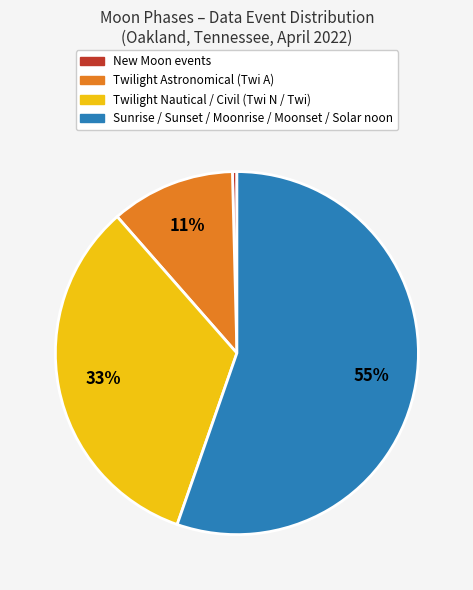

What is the ratio of the value at Twilight Nautical / Civil (Twi N / Twi) to the value at Twilight Astronomical (Twi A)?

3.0